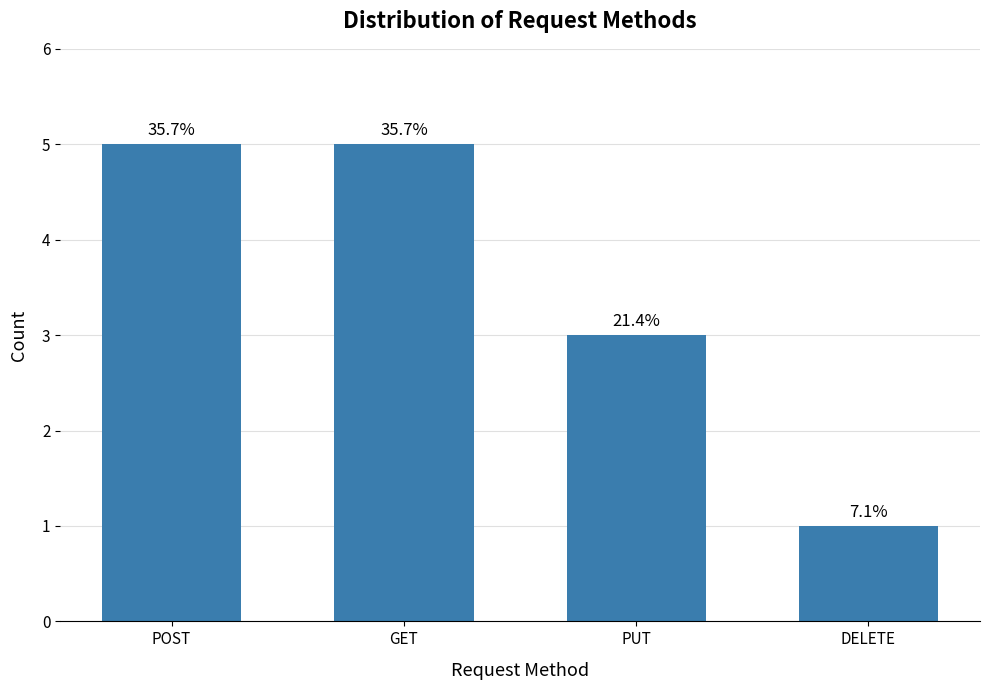

Reading left to right, what are all the values shown in this chart?

POST=5	GET=5	PUT=3	DELETE=1